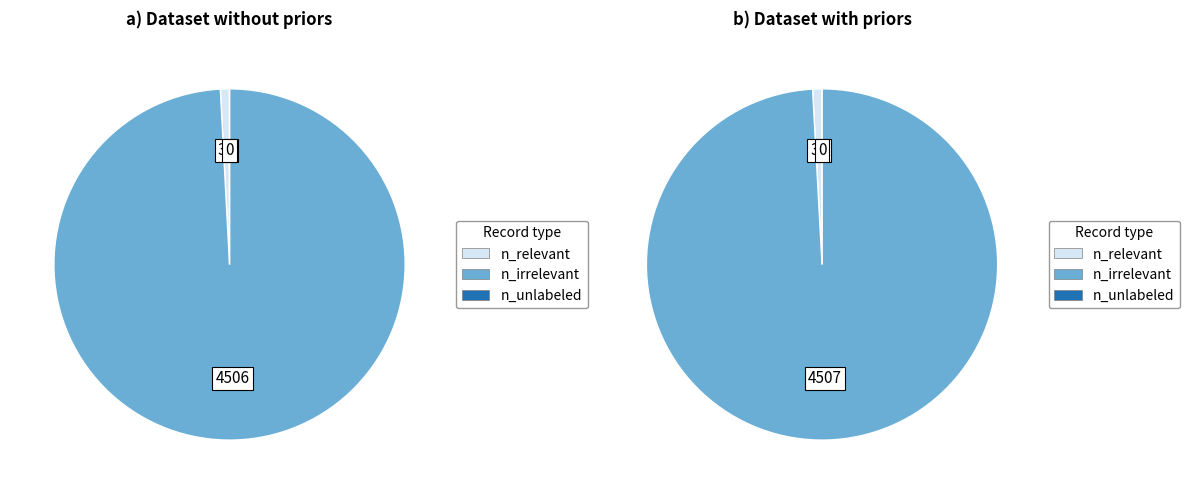

How many segments does this pie chart have?

3